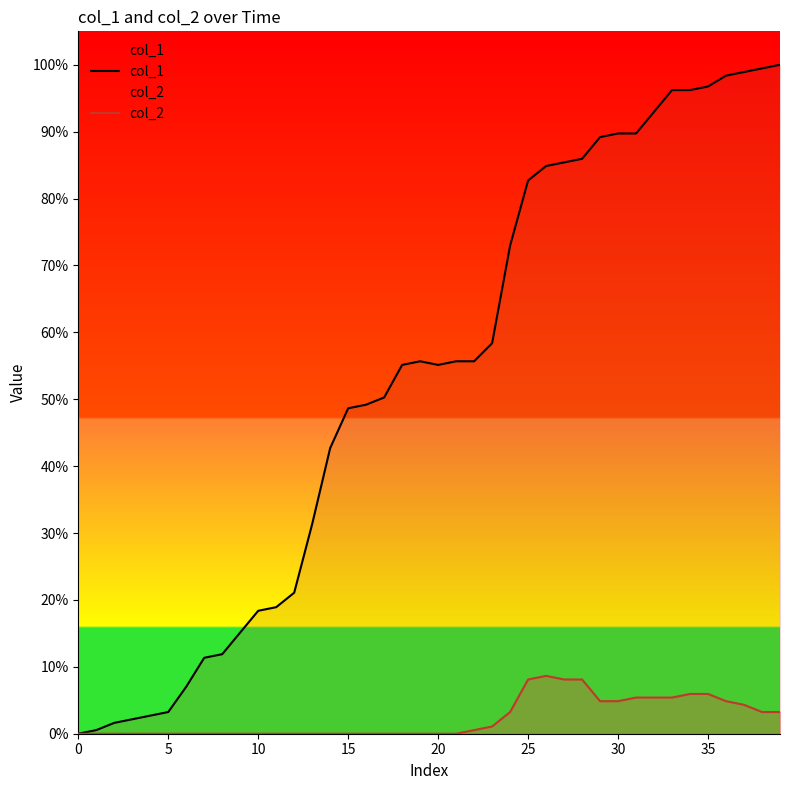

Does the chart display data point markers on the line(s)?

No